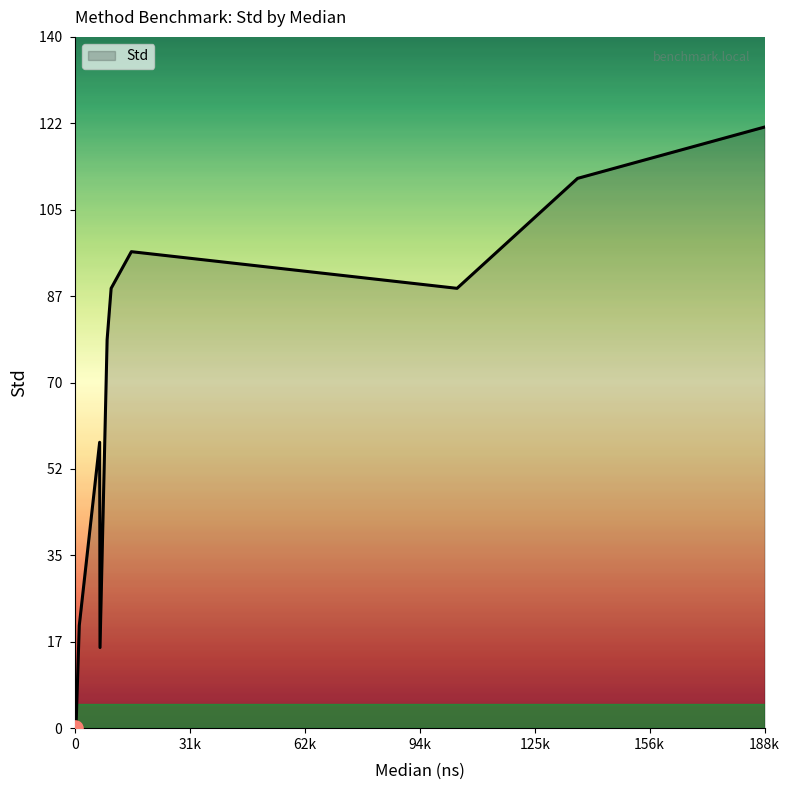

What is the difference between the maximum and minimum values?

121.6